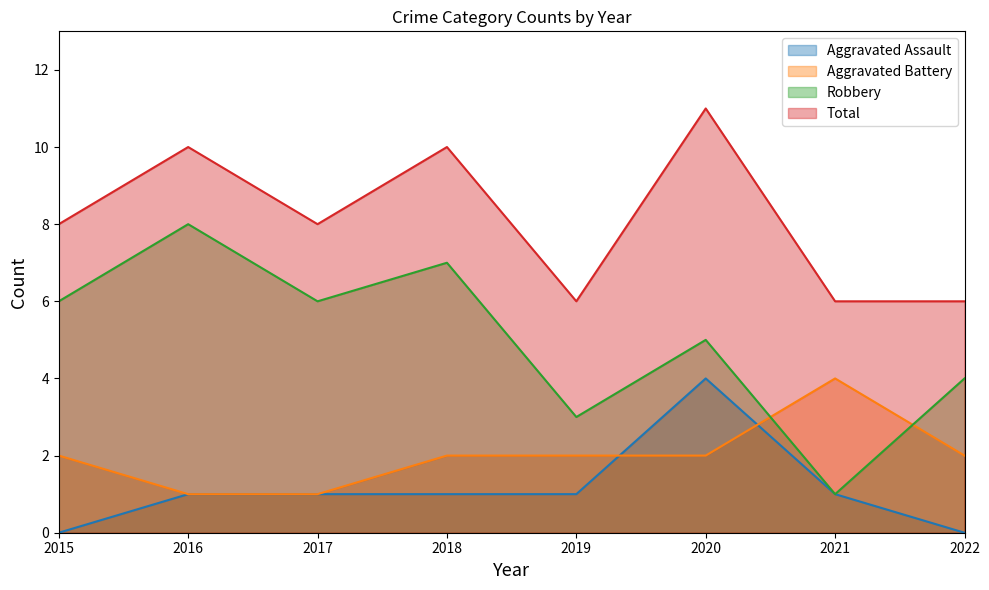

What is the value of the Total point at the 3rd from the left?

8